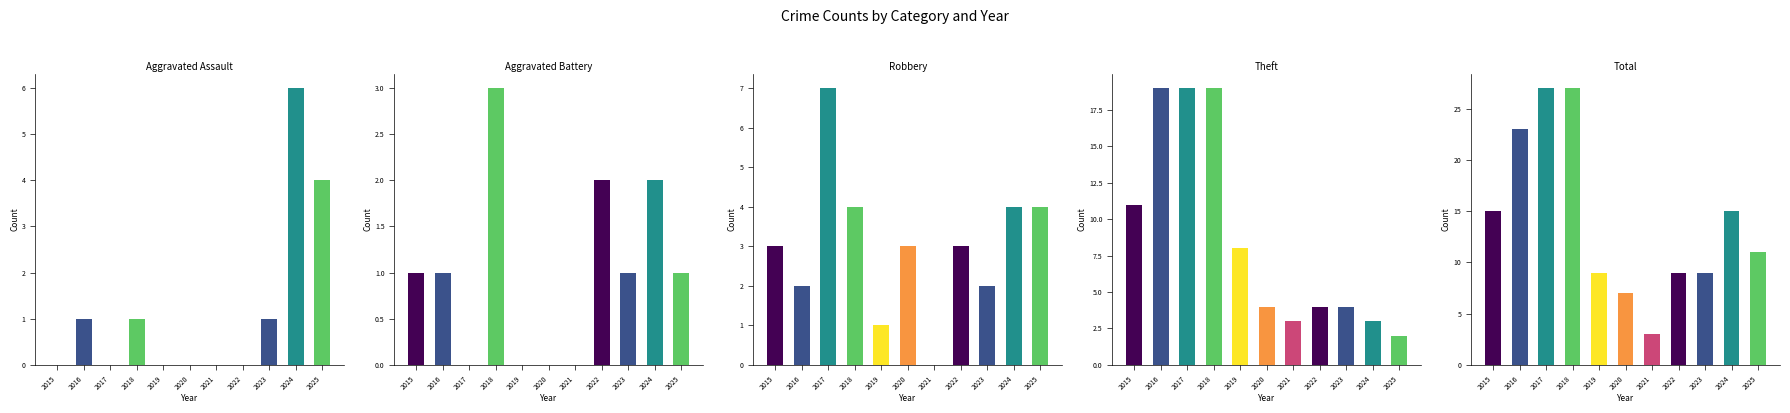

What is the difference between the highest and lowest values at 2016?

22